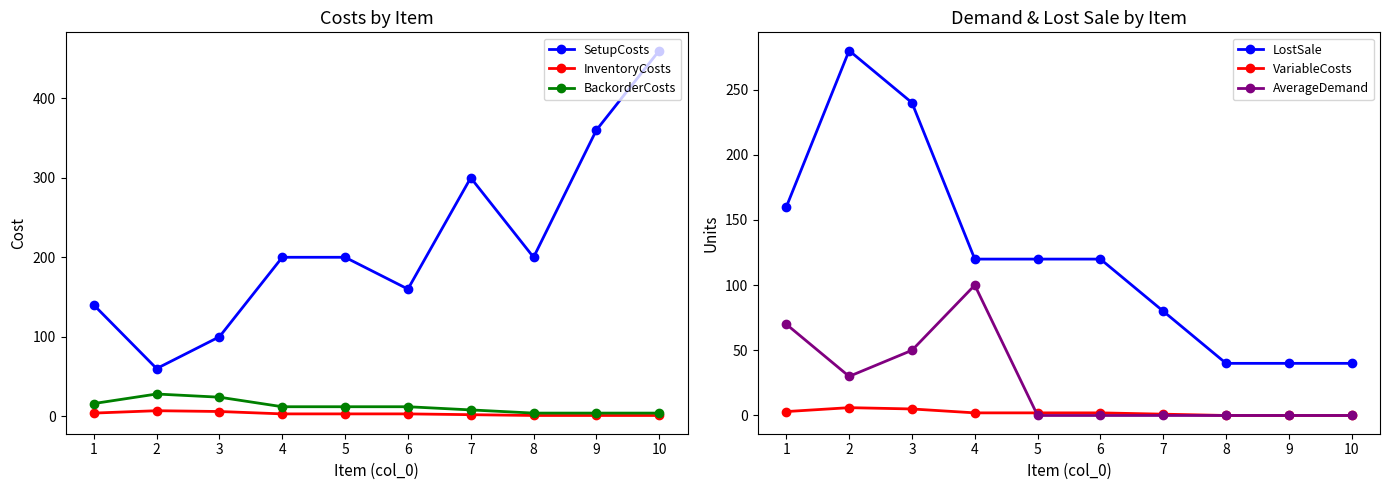

What is the difference between the second highest and second lowest values in the VariableCosts series?

5